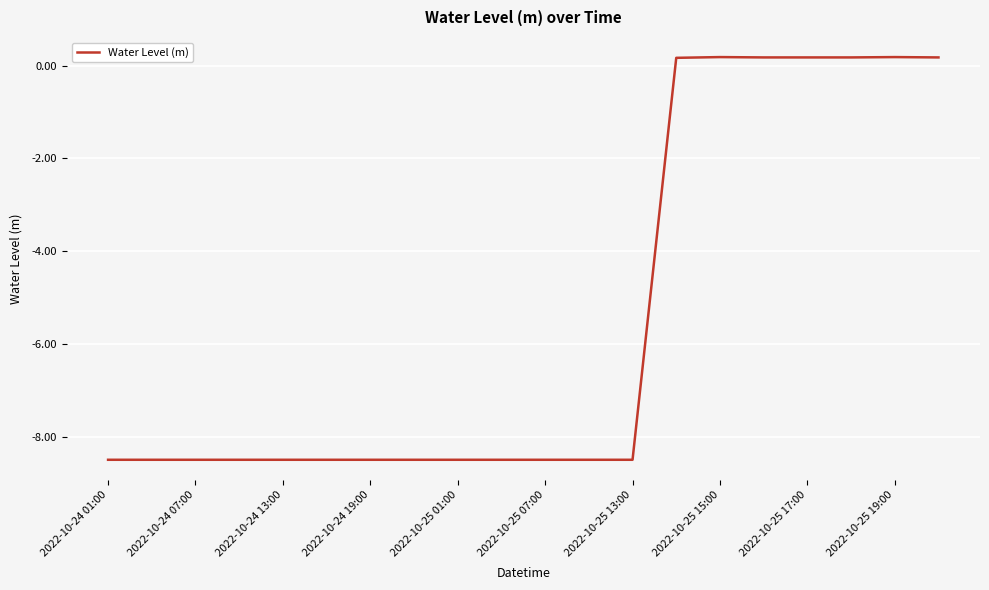

What is the difference between the maximum and minimum values?

8.7